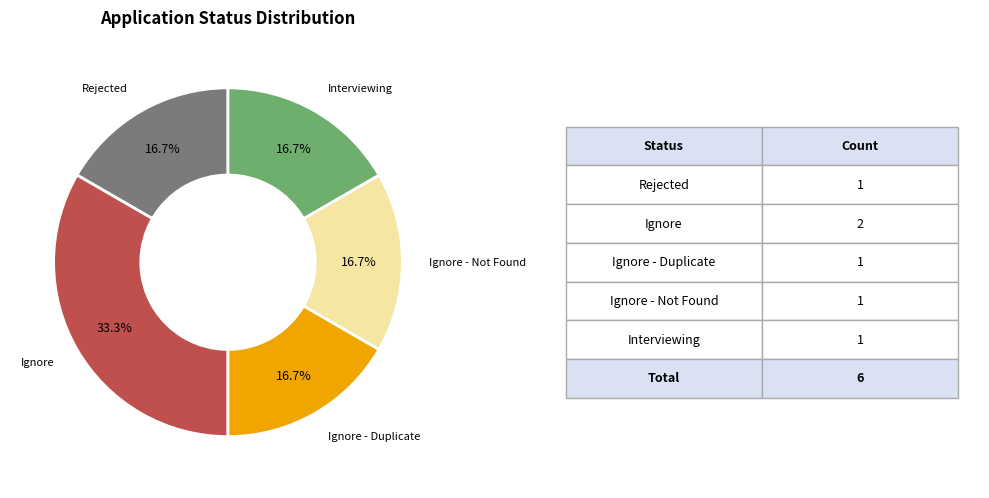

Is there any slice that represents more than half of the pie?

No